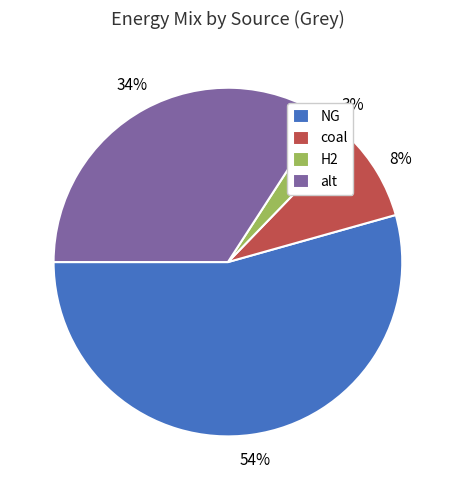

Rank the categories by value from lowest to highest.

H2, coal, alt, NG